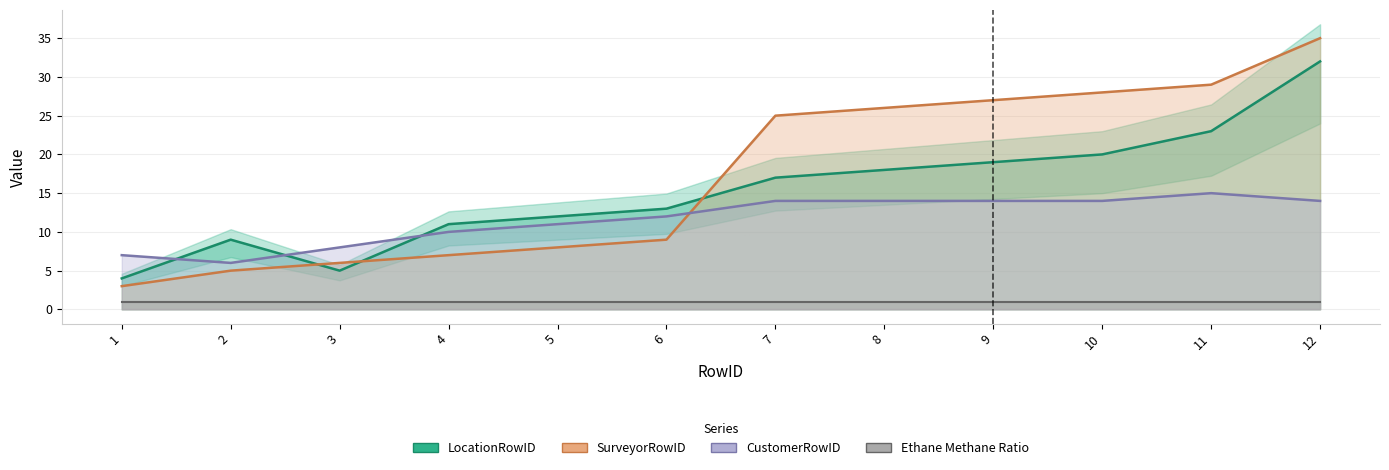

At 11, list the series in order from smallest to largest.

CustomerRowID, LocationRowID, SurveyorRowID